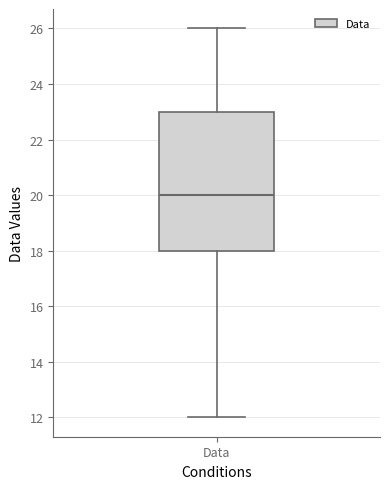

Transcribe this box plot: give where the median line is, the range the box spans, and where the two whiskers end, as read against the y-axis. The values are not printed on the chart, so give them approximately, as read against the axis.

median 20, box 18 to 23, whiskers 12 to 26